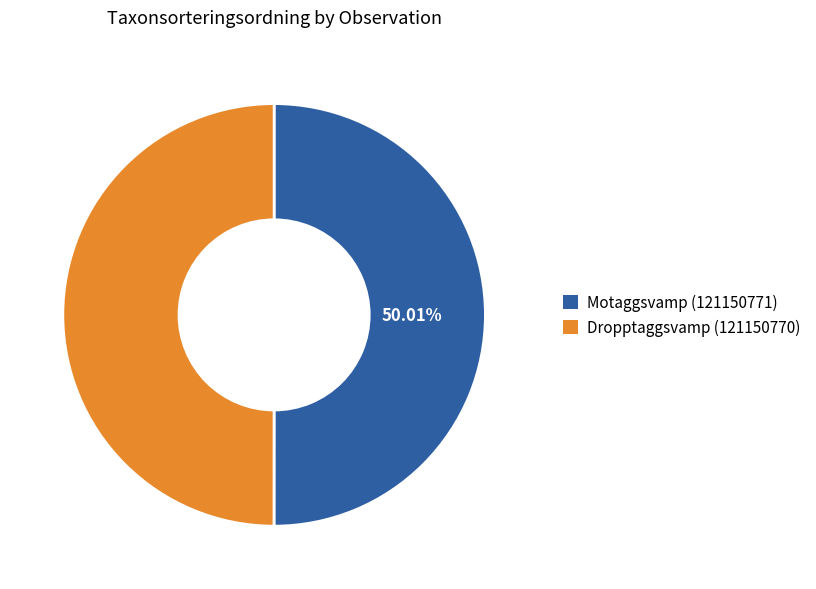

What is the ratio of the value at Dropptaggsvamp (121150770) to the value at Motaggsvamp (121150771)?

1.0